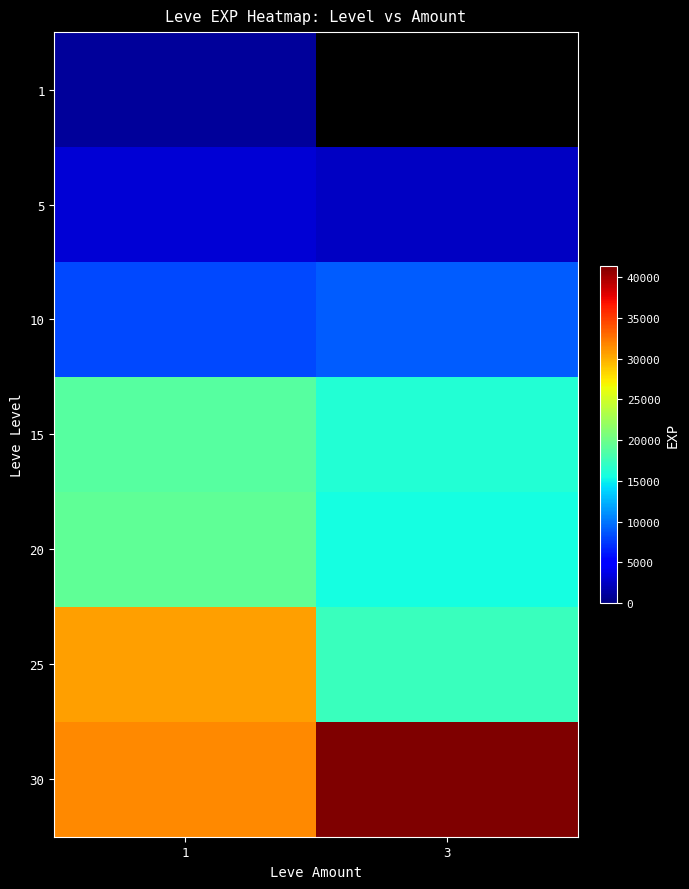

What is the average value of the 5 series?

2835.0